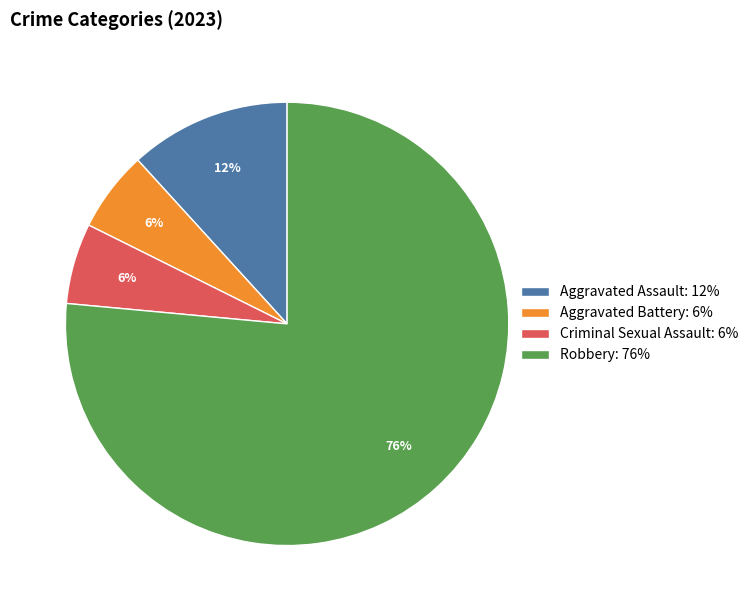

True or false: Aggravated Battery accounts for 19% of the total.

False